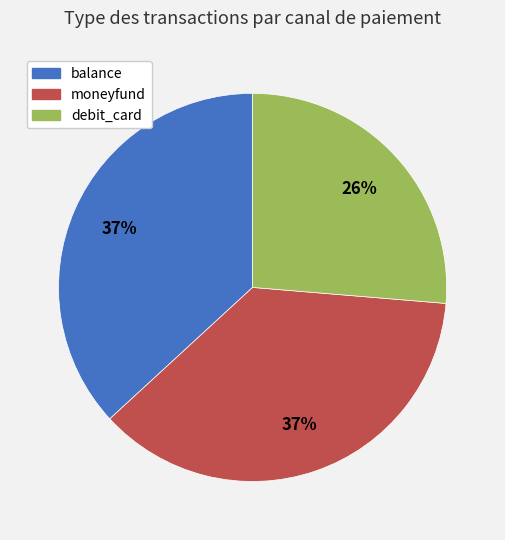

Is there a majority slice in this chart?

No